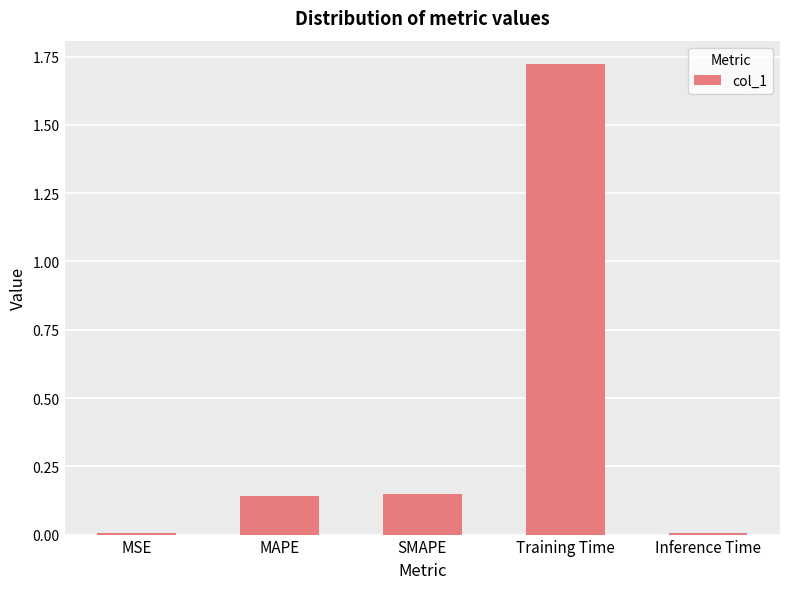

True or false: the data shows 0.0 at Inference Time.

True